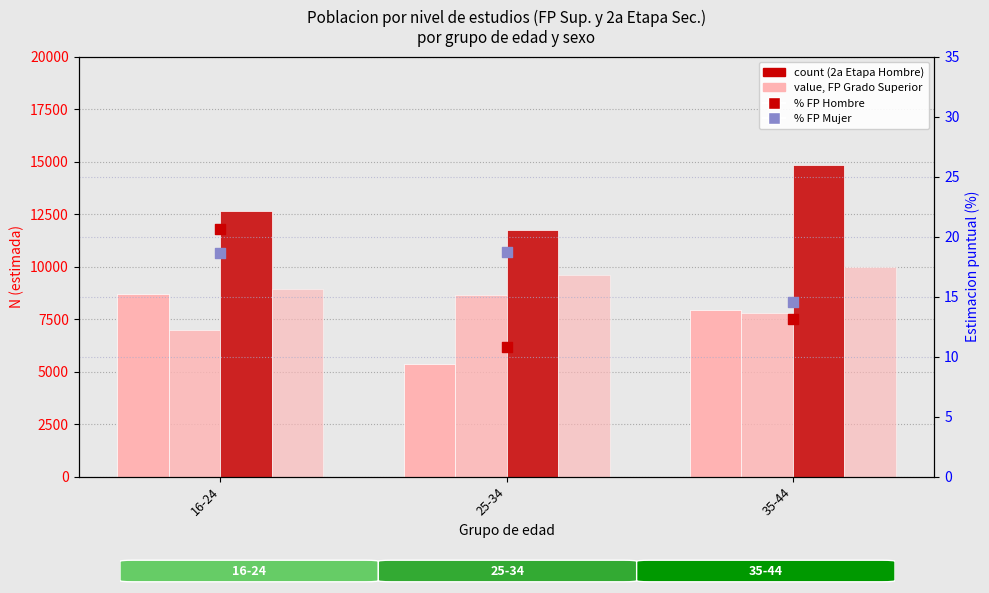

Which series has the largest total across all categories?

2a Etapa Sec. Hombre